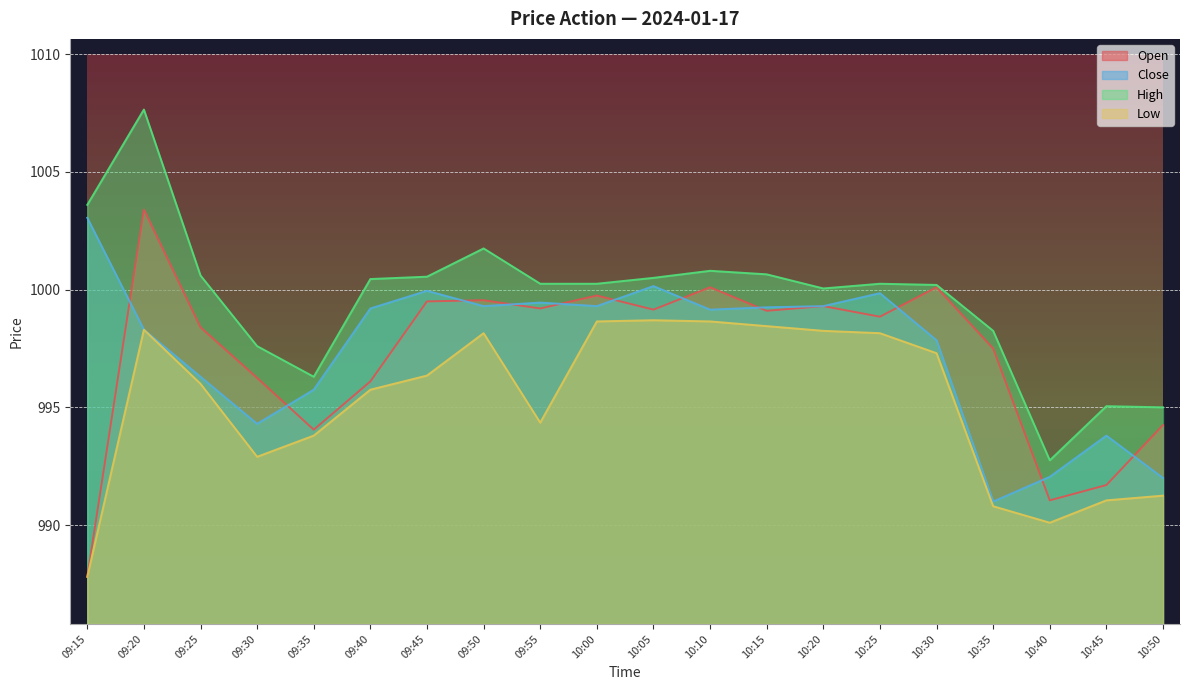

Count the number of data series in this chart.

4